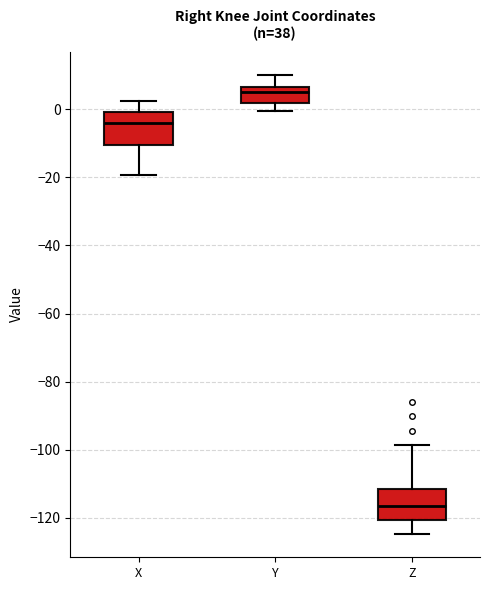

Reading left to right, read every box against the y-axis: the position of its median line, the range the box covers, and the ends of its whiskers. The values are not printed on the chart, so give them approximately, as read against the axis.

X: median -4, box -10 to 0, whiskers -20 to 2
Y: median 6 (just below the box's upper edge), box 2 to 6, whiskers 0 to 10
Z: median -116, box -120 to -112, whiskers -124 to -98